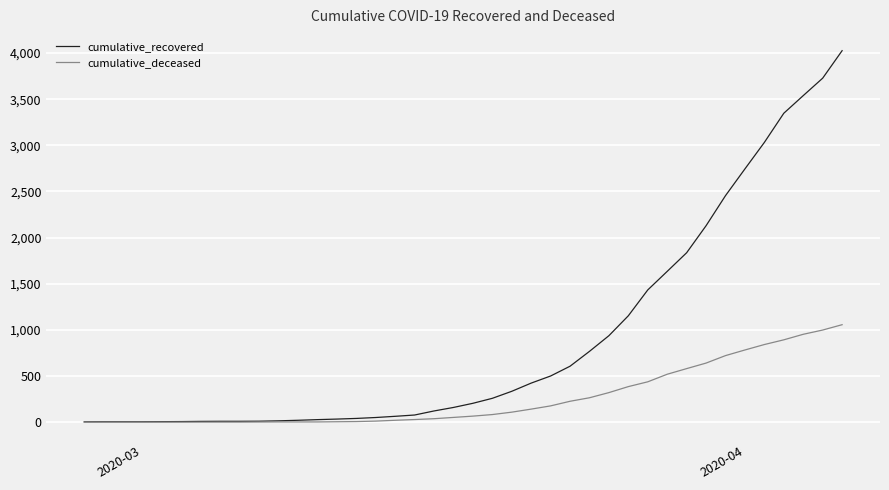

How many categories are shown in the chart?

40